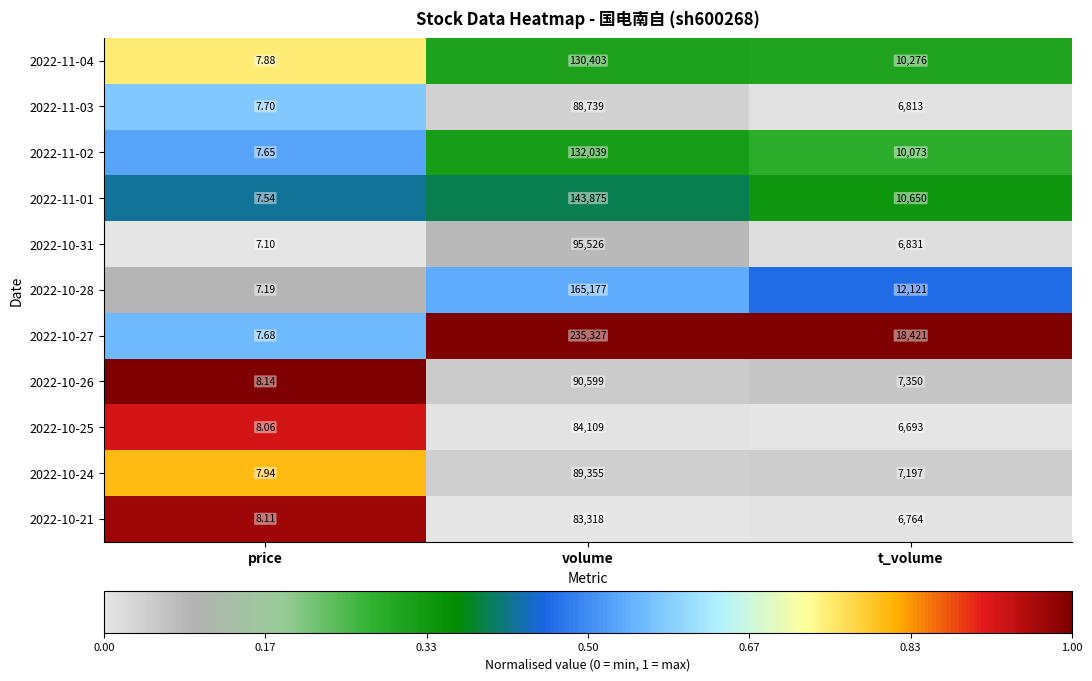

At which category does the chart reach its minimum across all series?

price